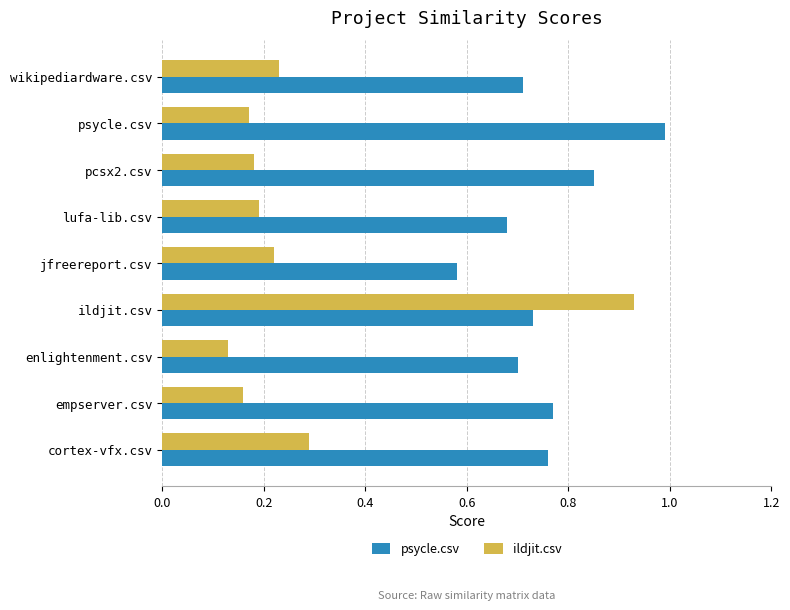

At which category is the sum across all series the highest?

ildjit.csv